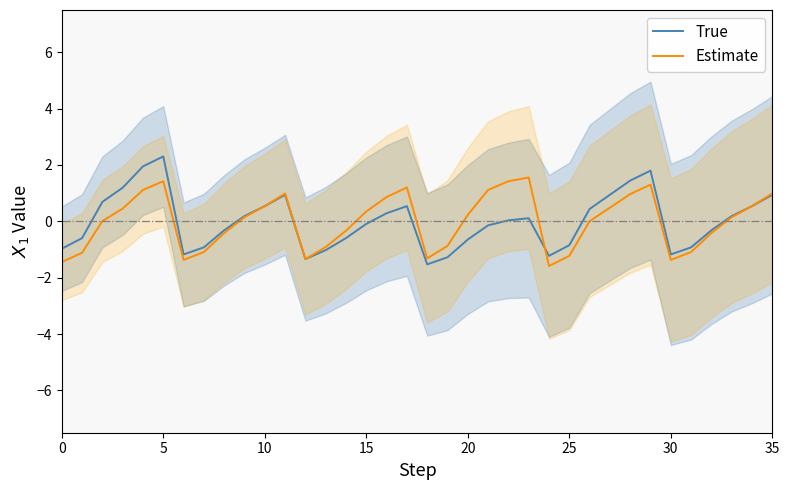

After their last crossing, which series has the higher values: True or Estimate?

Estimate